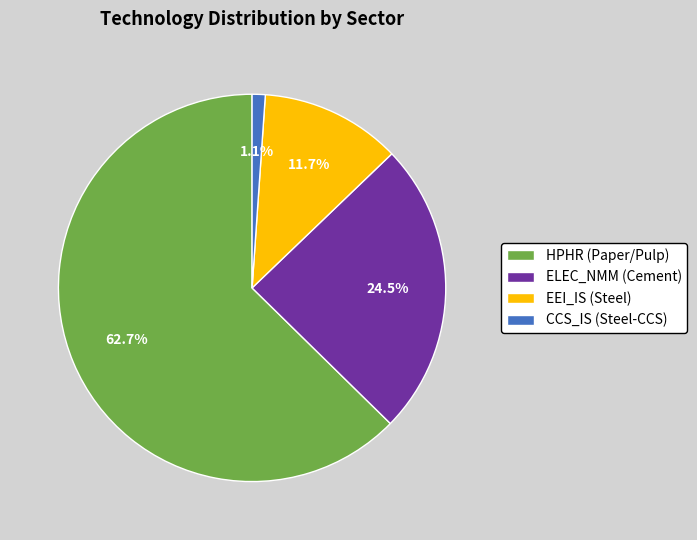

What portion of the pie excludes EEI_IS (Steel)?

88.3%